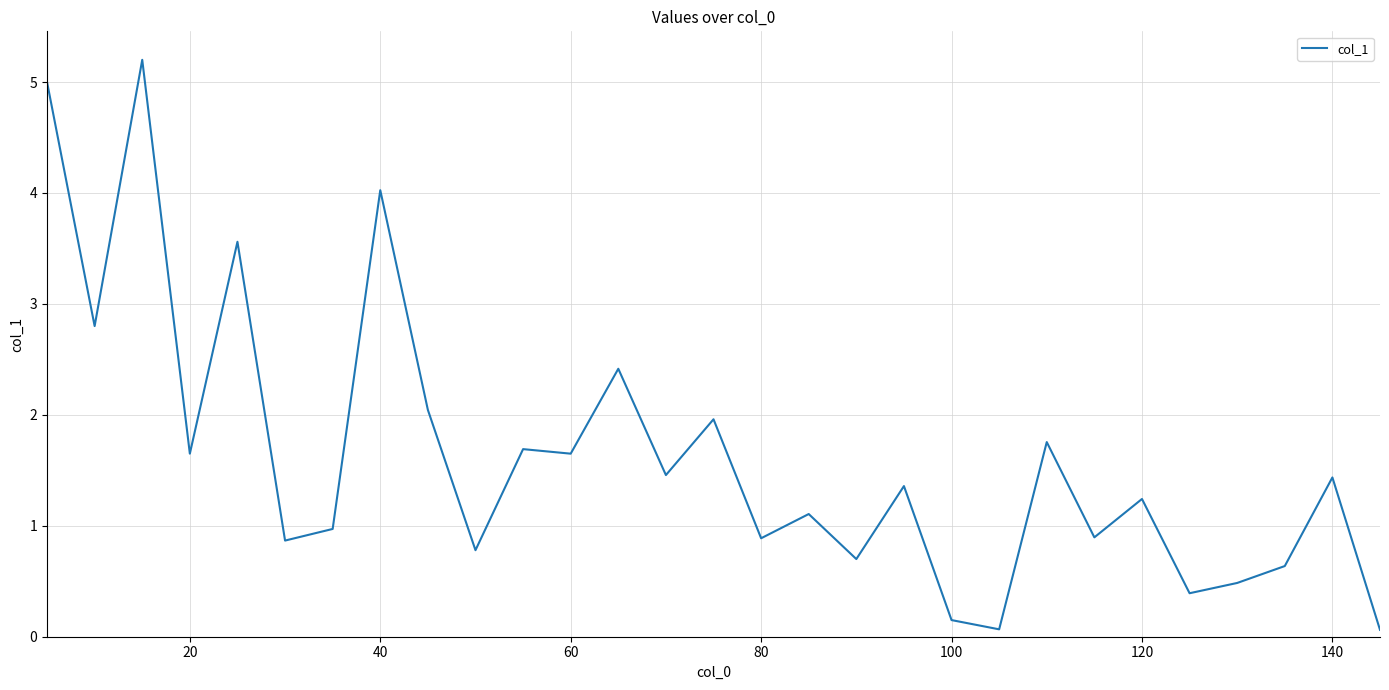

What is the maximum value shown in the chart?

5.2